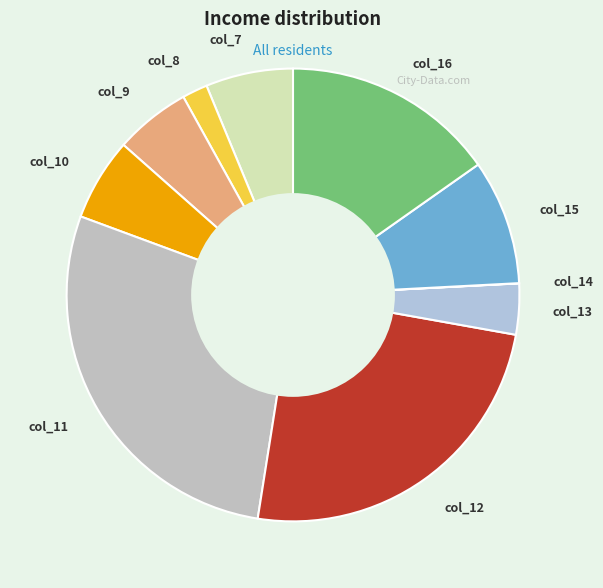

Between col_13 and col_10, which is larger?

col_10